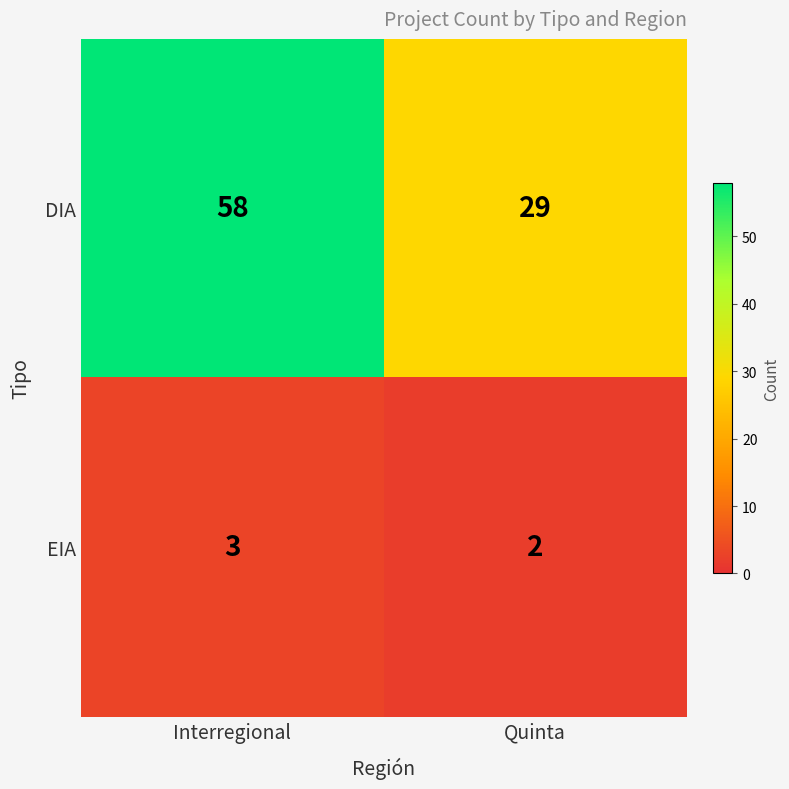

What is the total value across all series at Quinta?

31